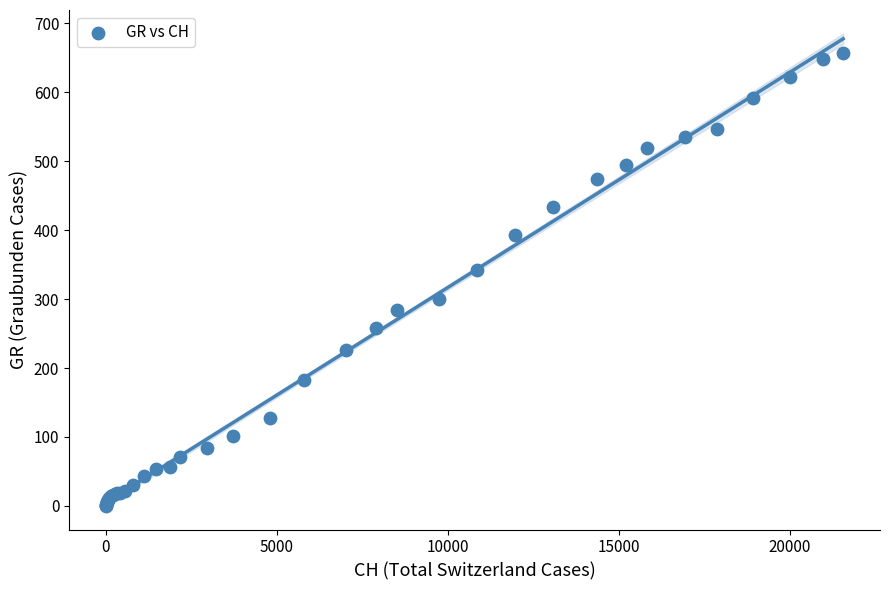

What Y value in the scatter plot is closest to 328?

343